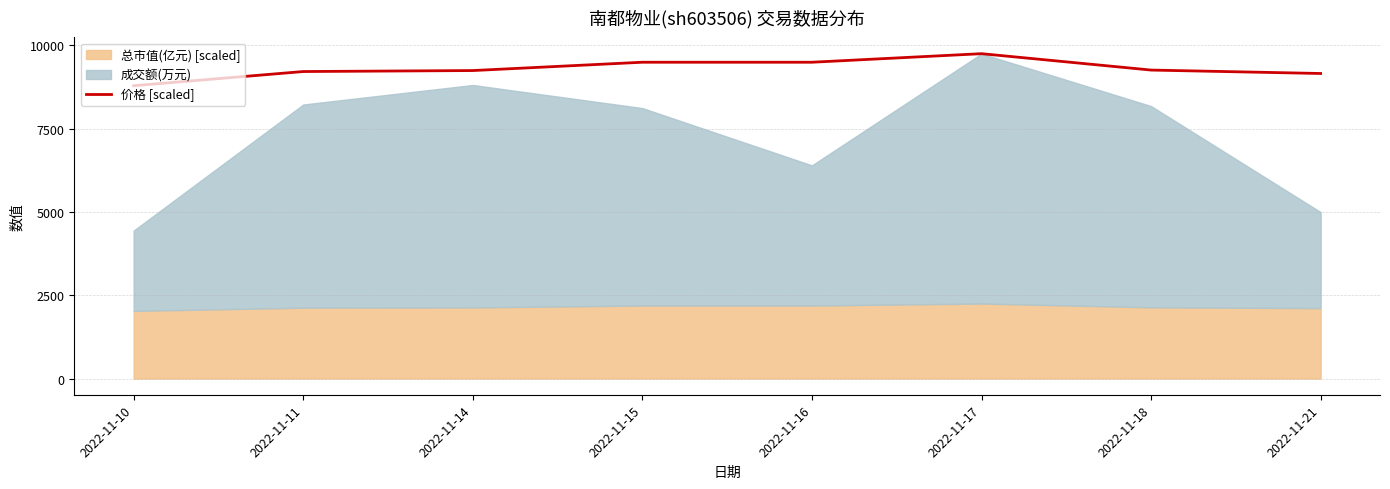

How many data points are less than 9261?

4